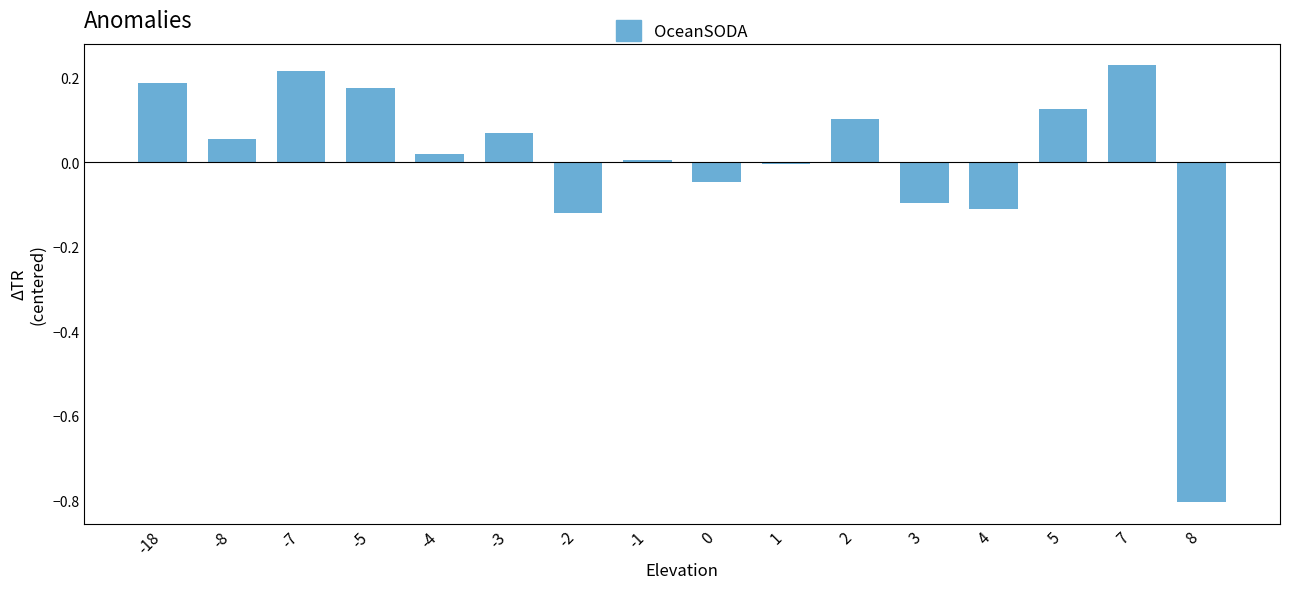

True or false: the data shows -0.0 at 3.

False